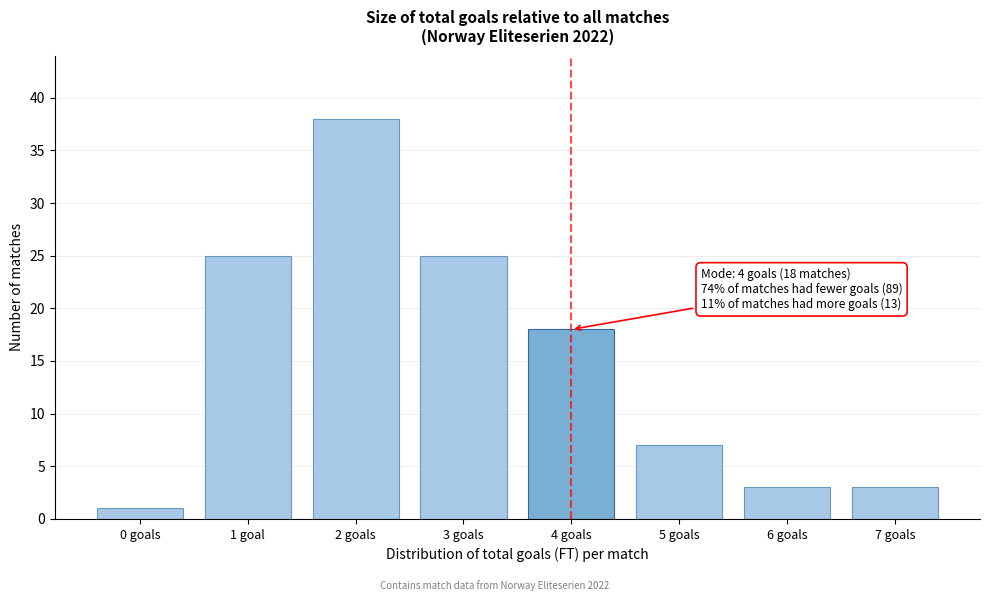

Reading left to right, transcribe all the data shown in this chart.

1	25	38	25	18	7	3	3